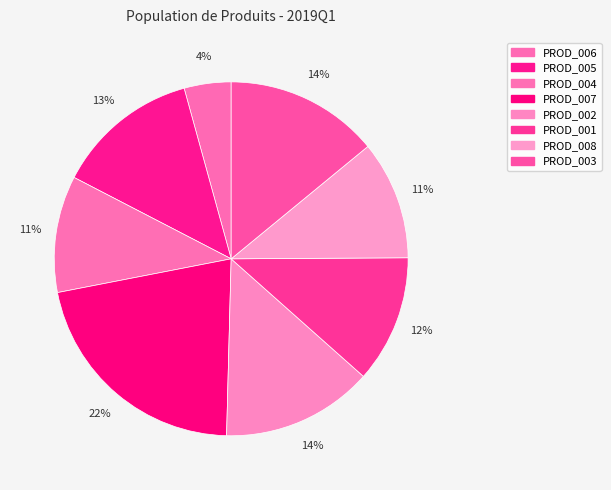

Count the number of slices in the pie.

8